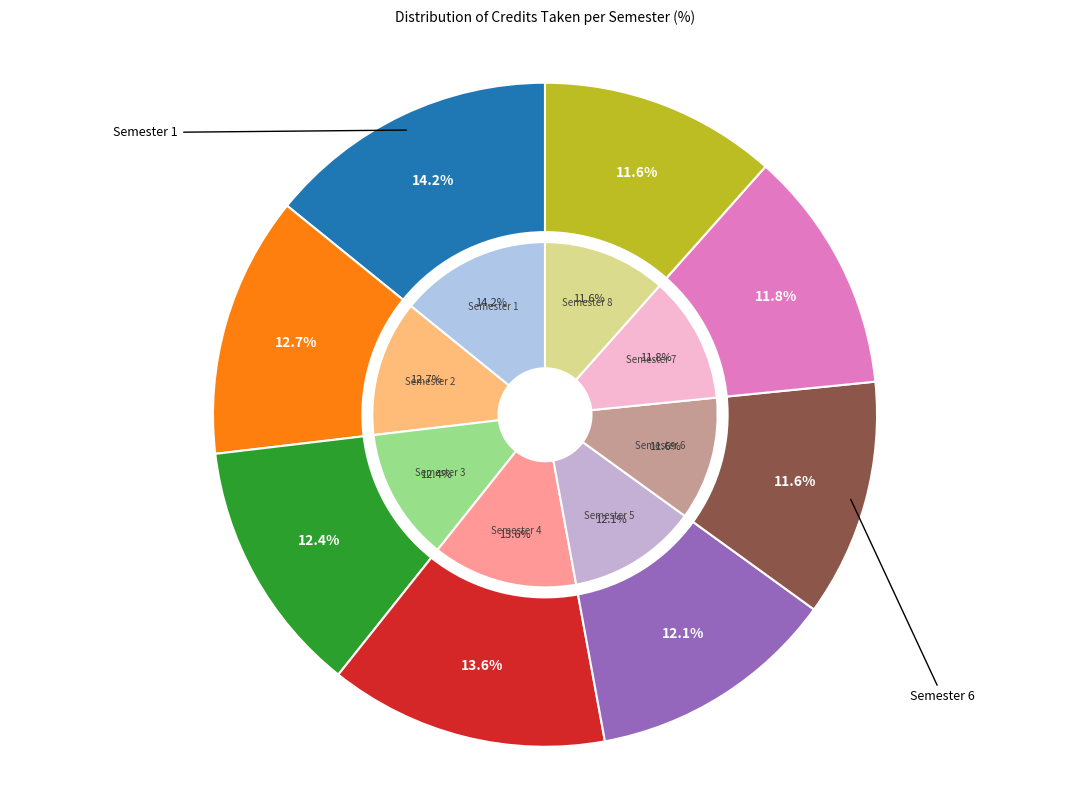

How many segments does this pie chart have?

8